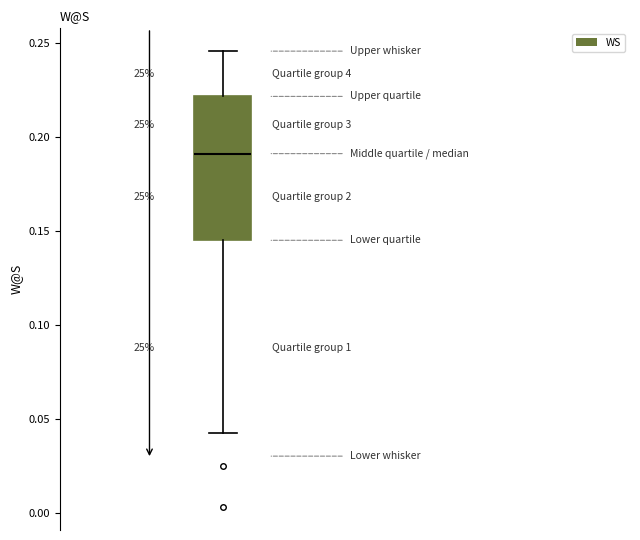

Read this box plot against the y-axis: the position of the median line, the range covered by the box, and the ends of both whiskers. The values are not printed on the chart, so give them approximately, as read against the axis.

median 0.190, box 0.145 to 0.220, whiskers 0.045 to 0.245